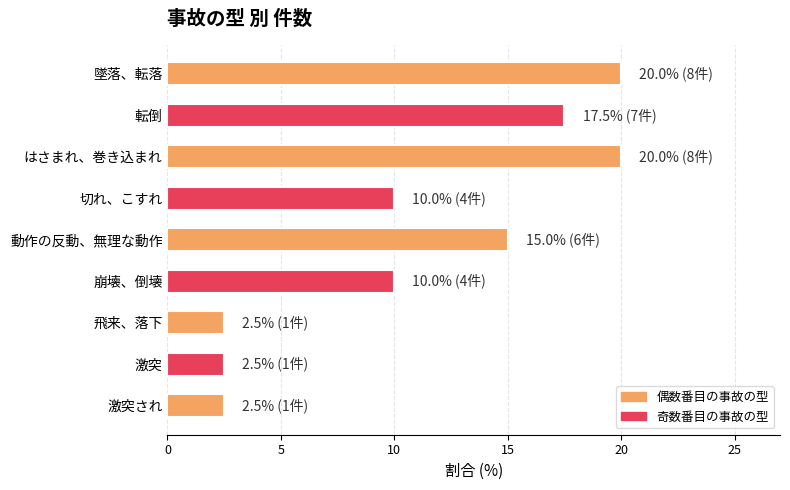

Count the number of data series in this chart.

1